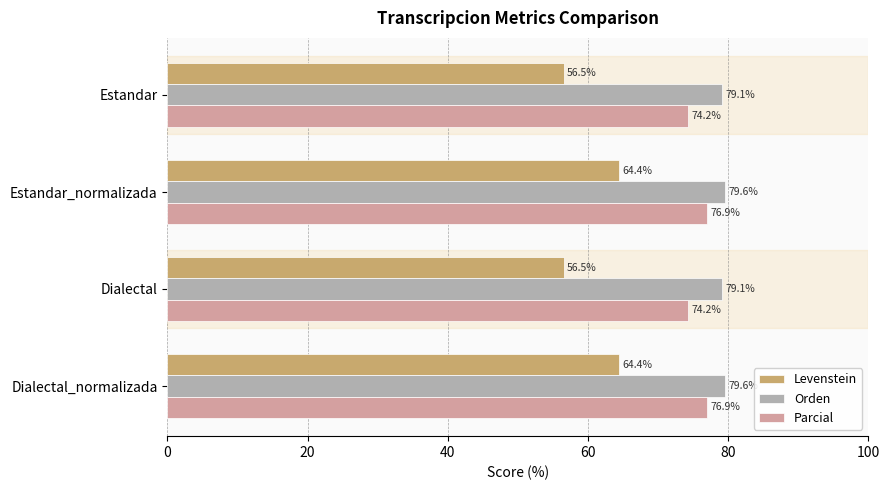

Which series has the widest spread of values?

Levenstein